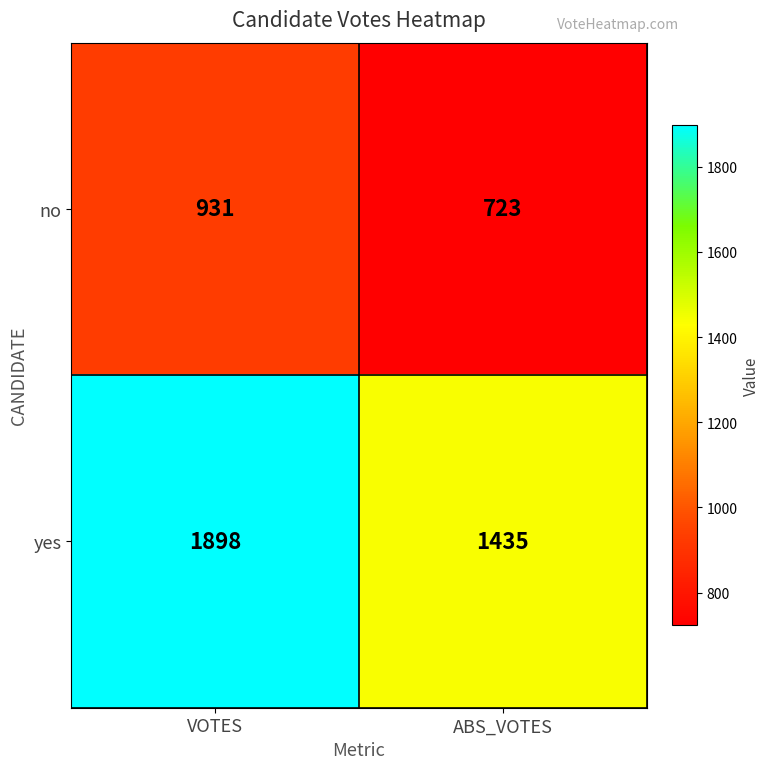

The value of yes at VOTES is 1898. True or false?

True